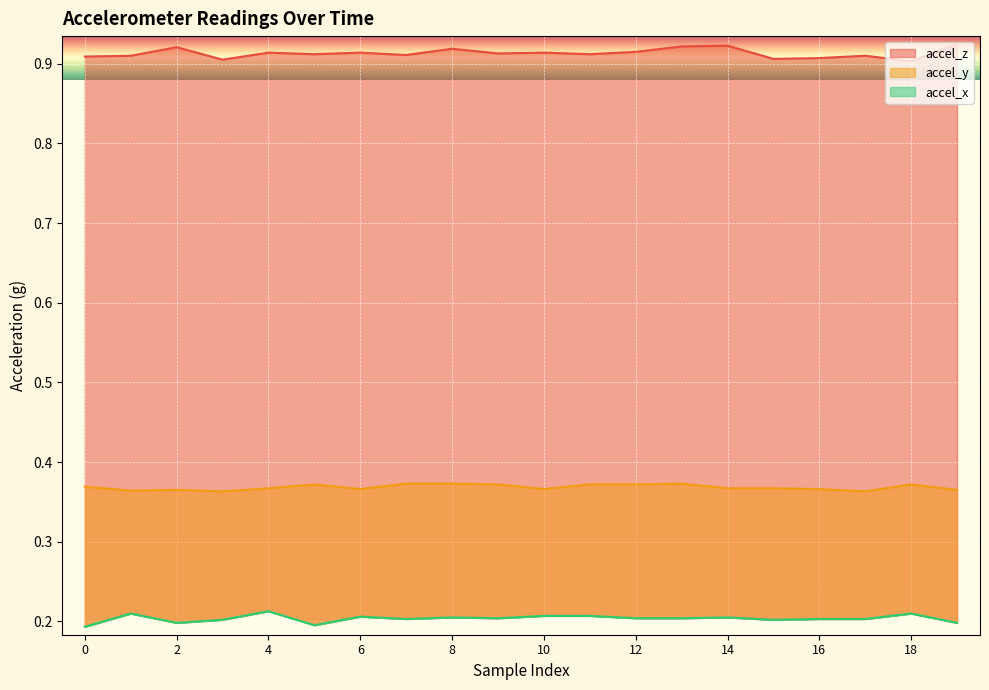

Which series changed the most between 0 and 7?

accel_x